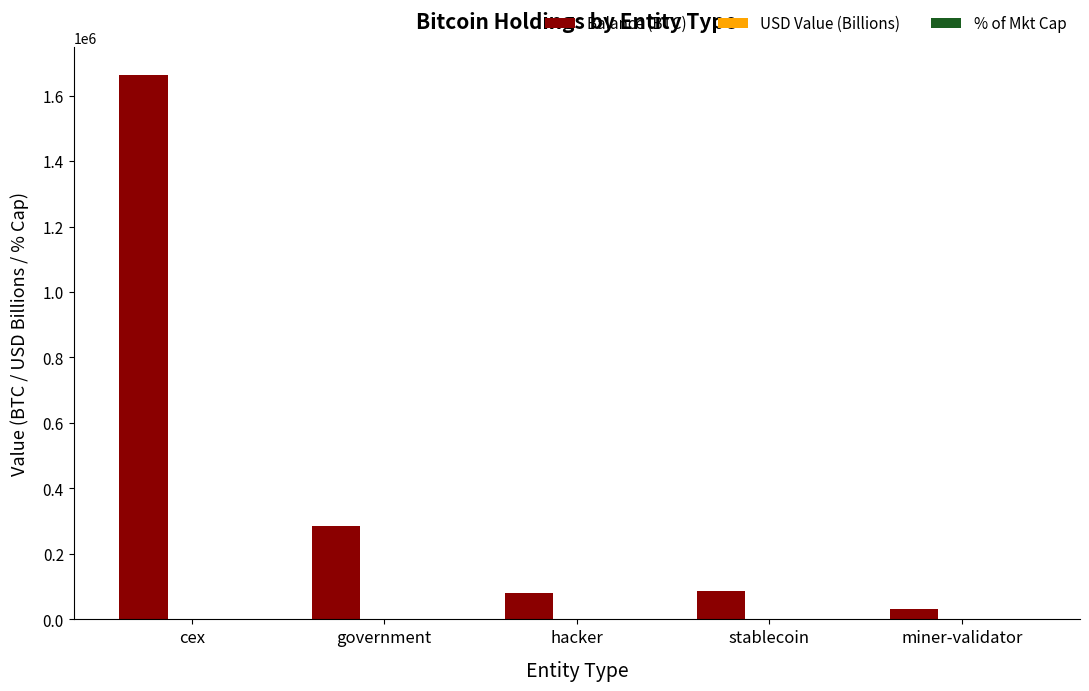

Which series has the largest total across all categories?

Balance (BTC)